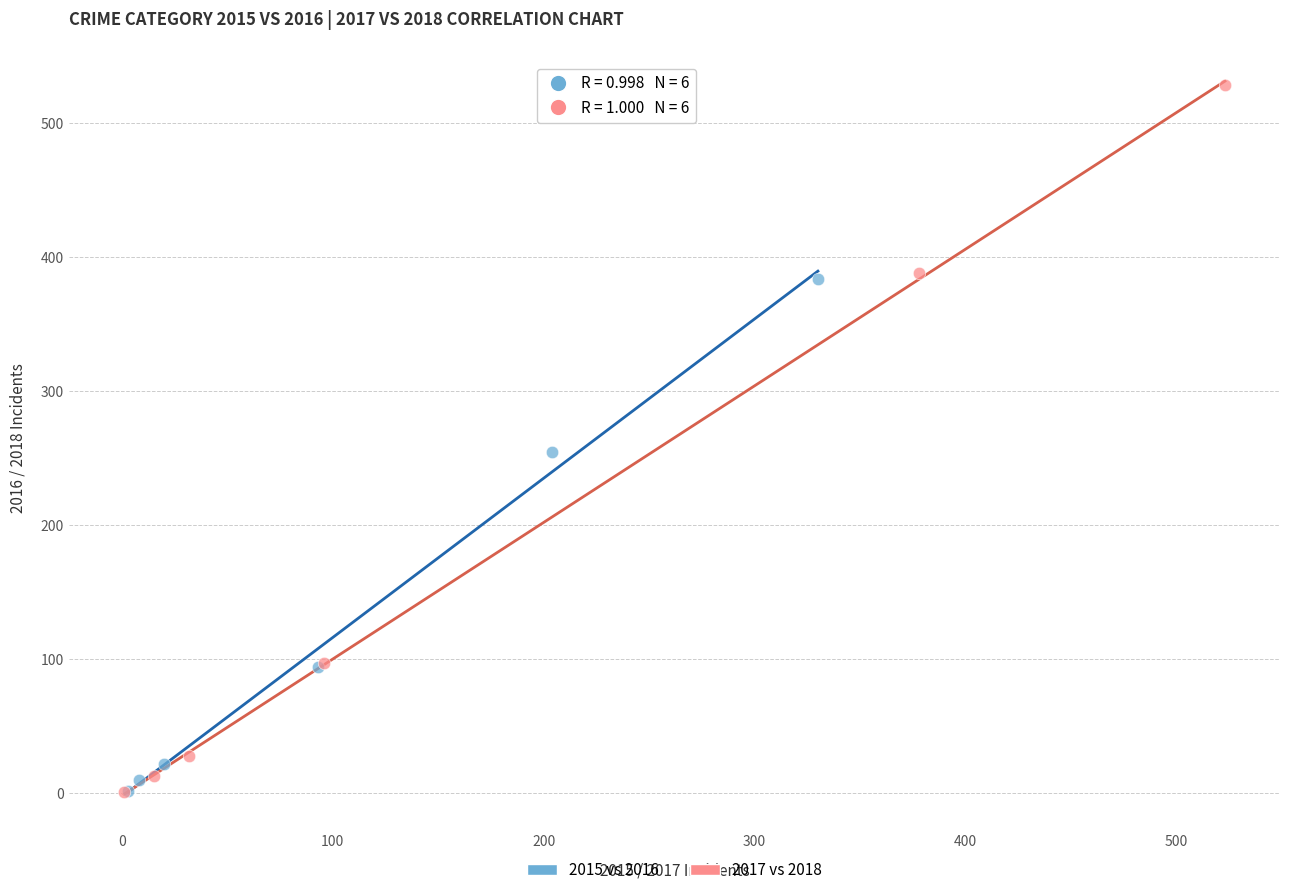

What are all the series names shown in the legend?

2015 vs 2016, 2017 vs 2018